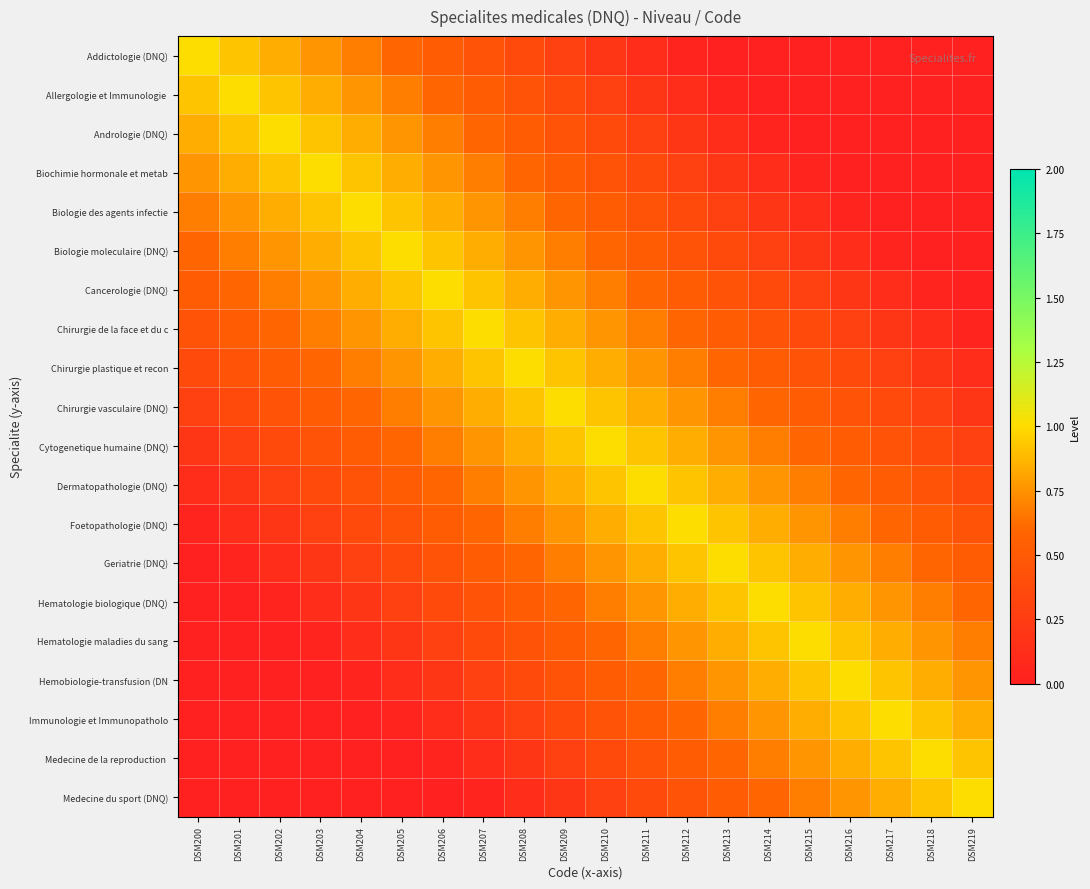

Rank the series at DSM205 from lowest to highest value.

Medecine de la reproduction, Medecine du sport (DNQ), Immunologie et Immunopatholo, Hemobiologie-transfusion (DN, Hematologie maladies du sang, Hematologie biologique (DNQ), Geriatrie (DNQ), Foetopathologie (DNQ), Dermatopathologie (DNQ), Addictologie (DNQ), Cytogenetique humaine (DNQ), Allergologie et Immunologie, Chirurgie vasculaire (DNQ), Andrologie (DNQ), Chirurgie plastique et recon, Biochimie hormonale et metab, Chirurgie de la face et du c, Biologie des agents infectie, Cancerologie (DNQ), Biologie moleculaire (DNQ)